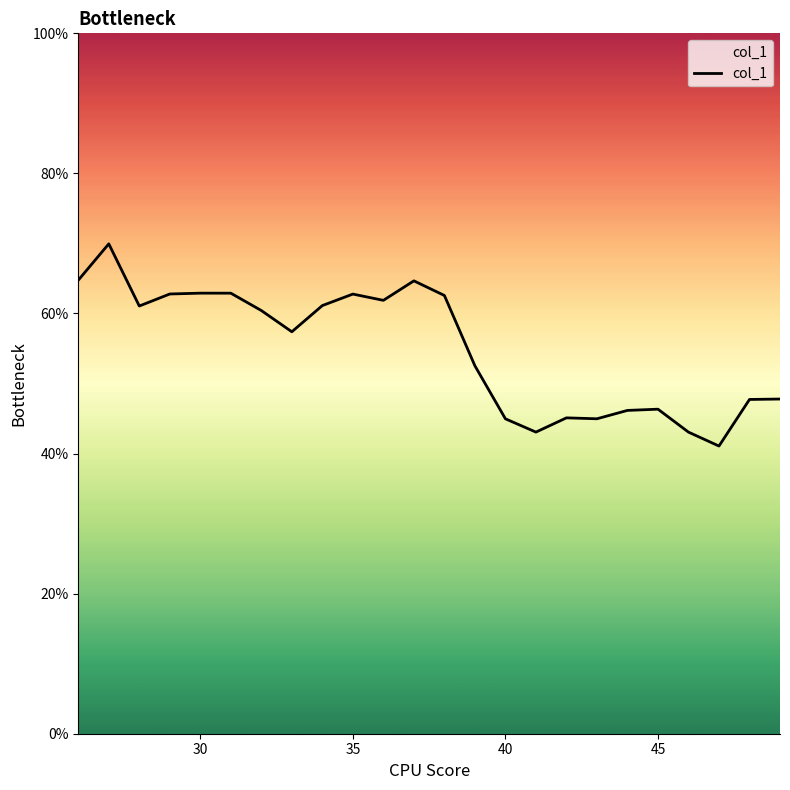

Is this an area chart (filled region under the line)?

Yes